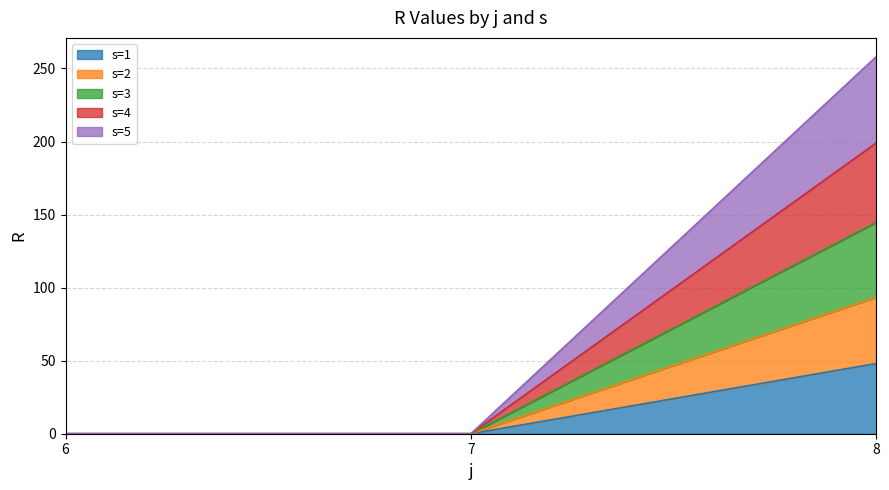

Is the value of s=5 at 6 greater than the value of s=4 at 7?

No